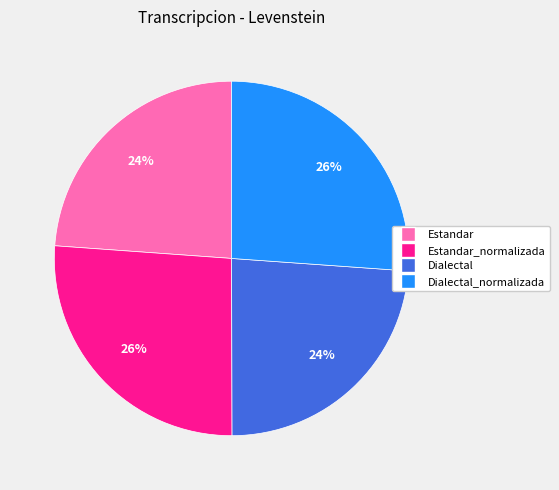

To the nearest percent, what is the average slice percentage?

25%